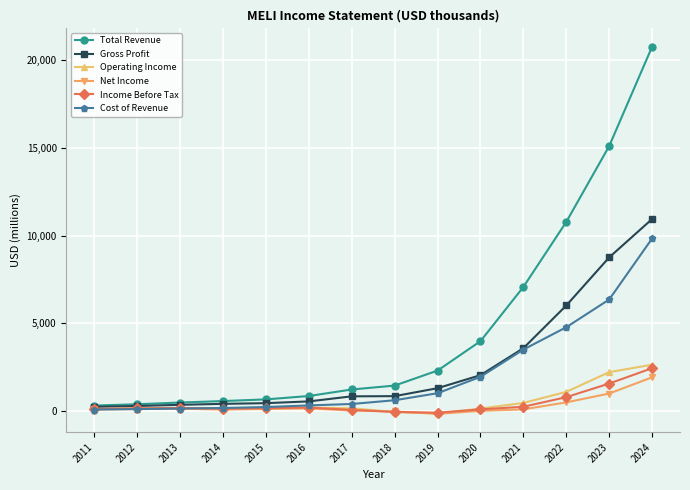

At which label does Total Revenue first exceed 1439?

2018